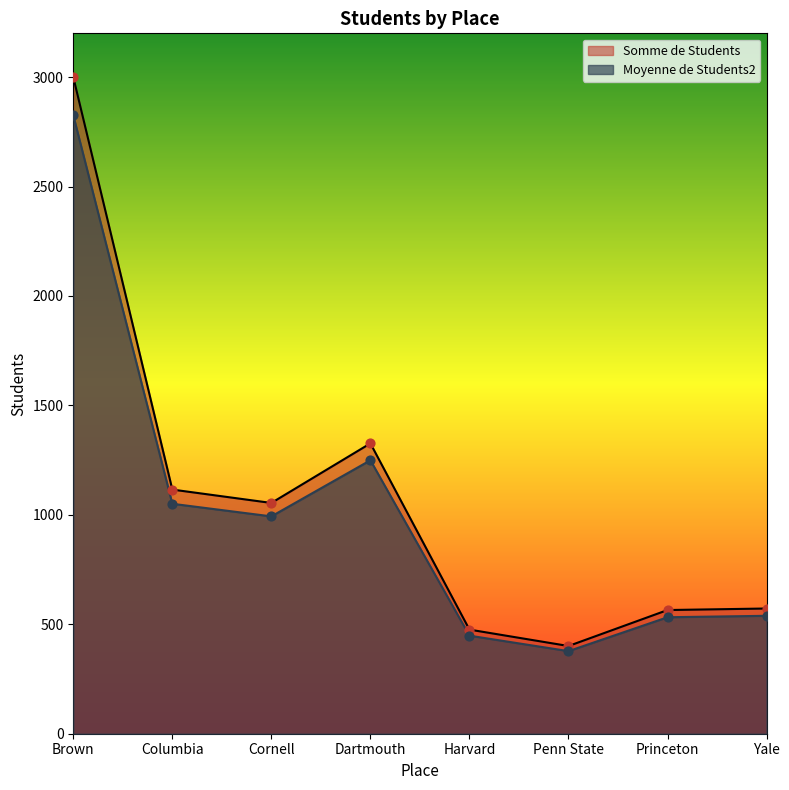

Which series reaches the maximum Y coordinate?

Somme de Students